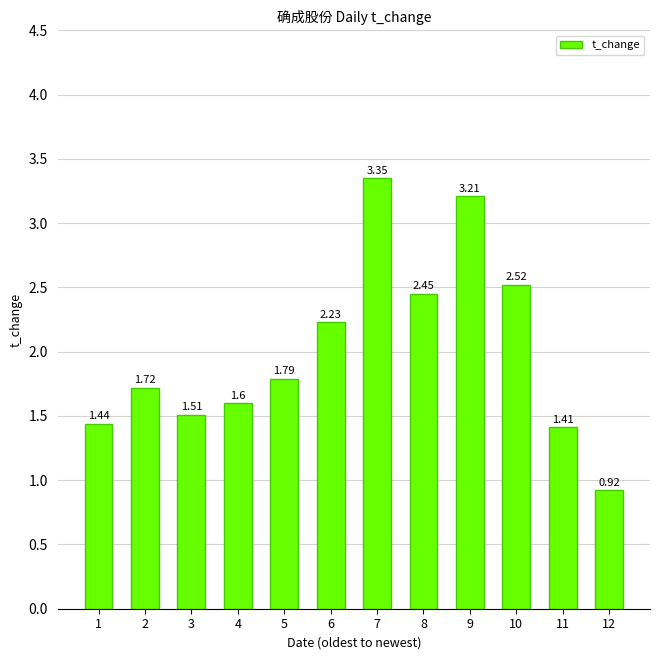

Rank the categories by value from lowest to highest.

12, 11, 1, 3, 4, 2, 5, 6, 8, 10, 9, 7